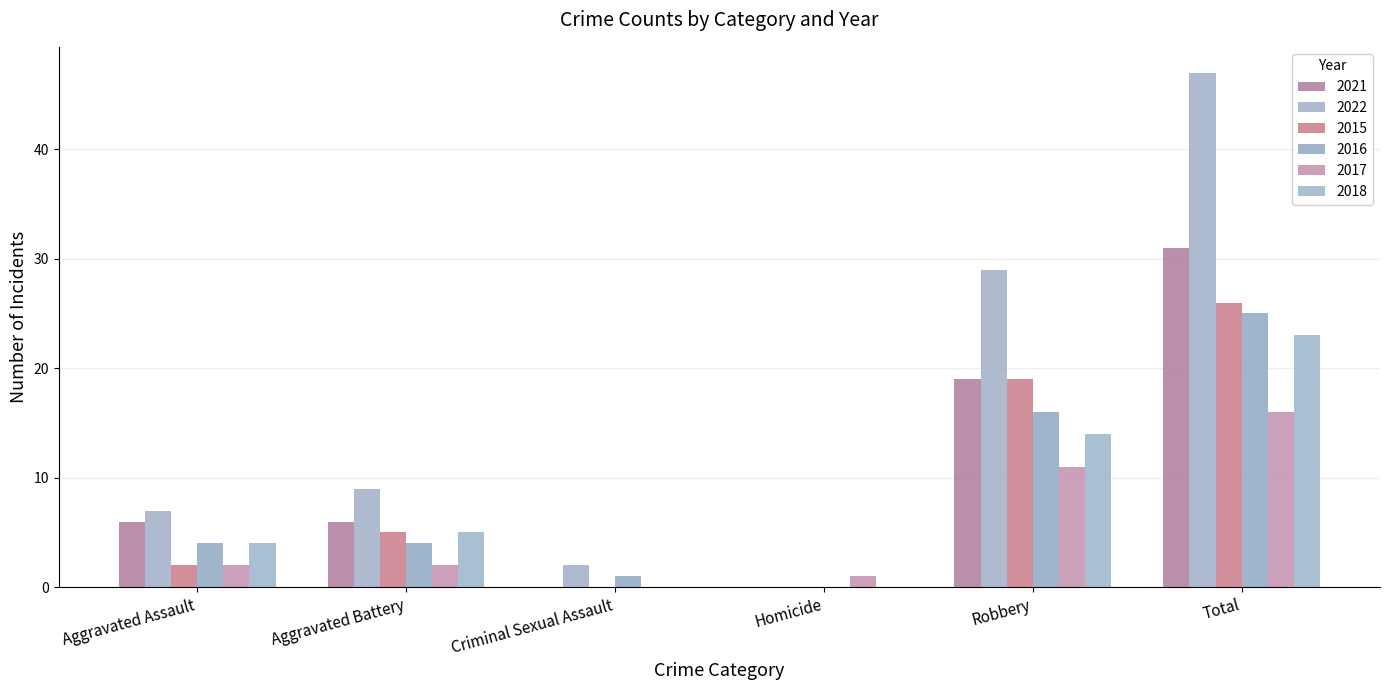

What is the maximum value shown in the chart?

47